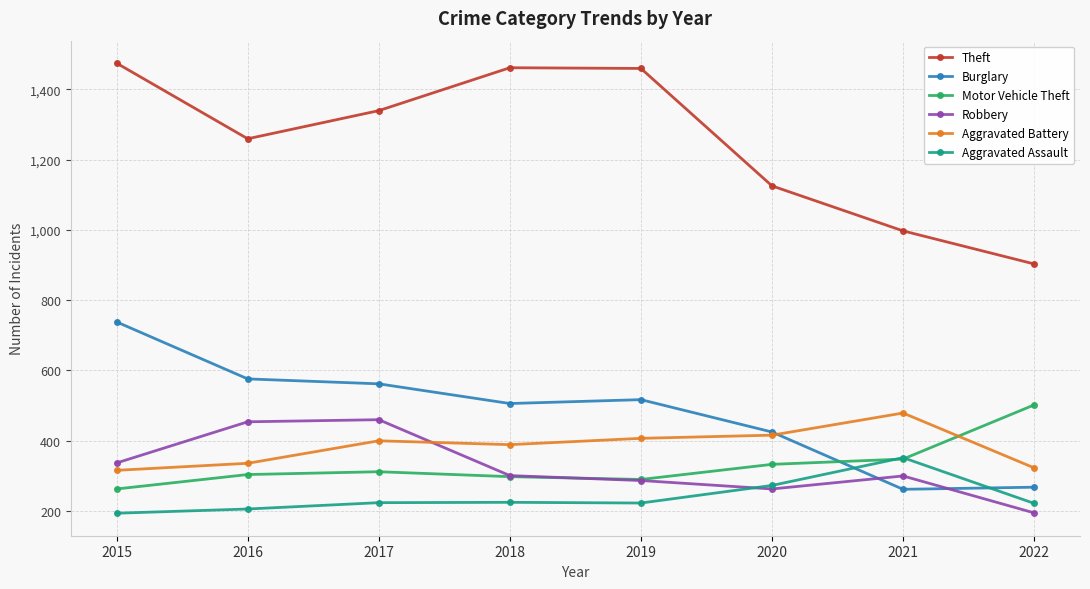

What is the average value of the Robbery series?

325